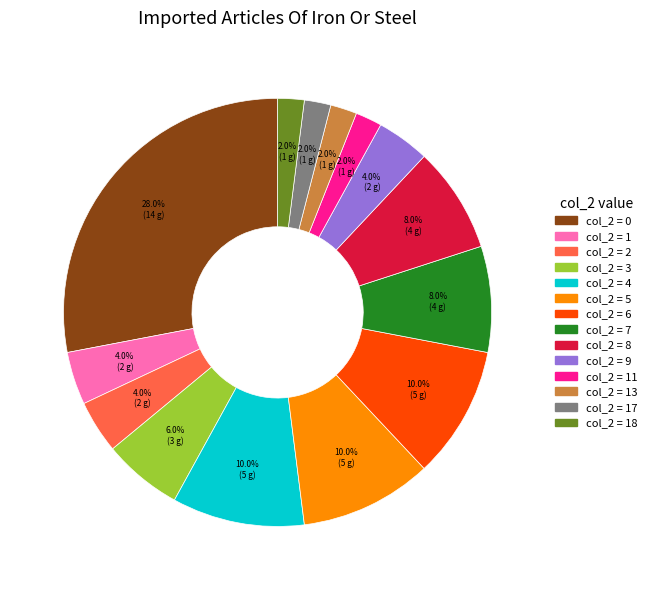

Does any single category account for the majority?

No